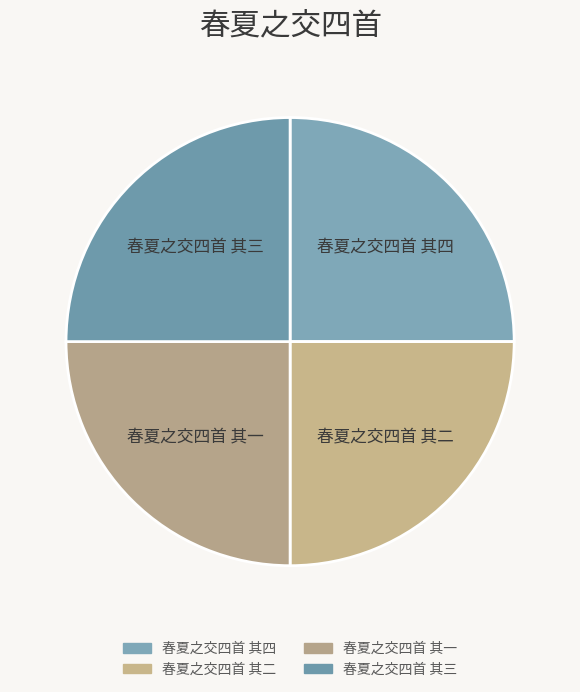

Does 春夏之交四首 其三 represent more than half of the total?

No